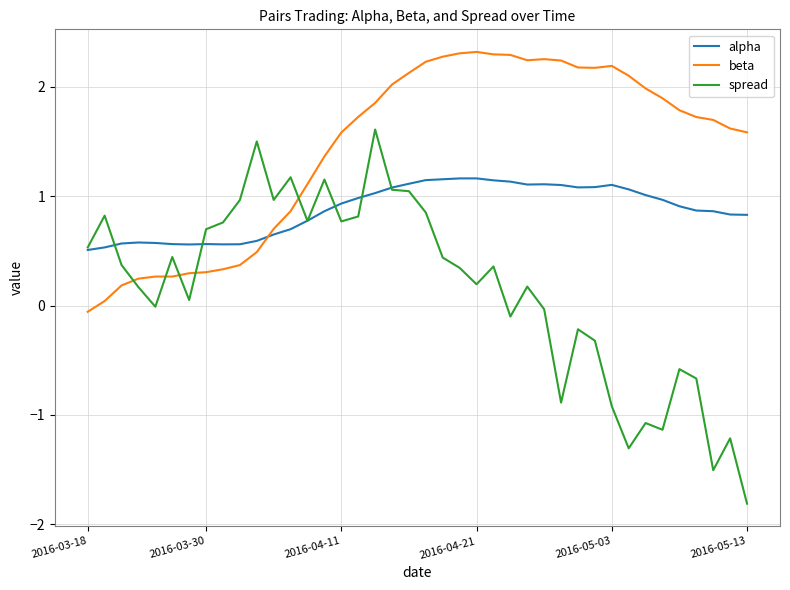

Which series has the largest total across all categories?

beta